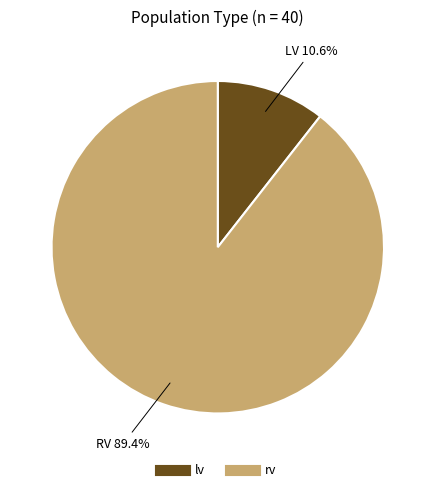

To the nearest percent, what is the difference between the rv and lv slice percentages?

79%